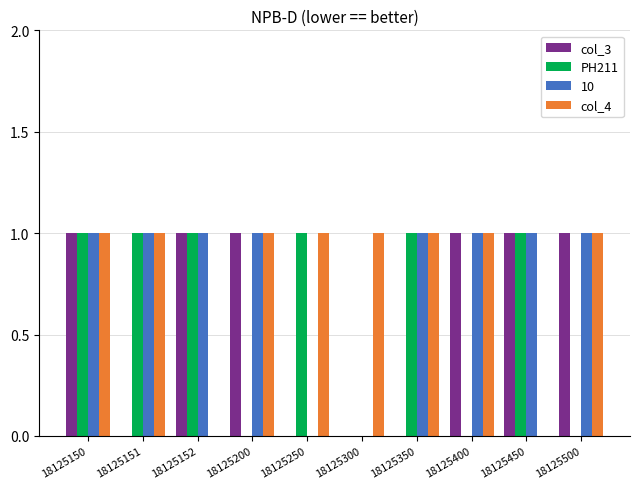

Is the value of PH211 at 18125500 greater than the value of col_3 at 18125450?

No